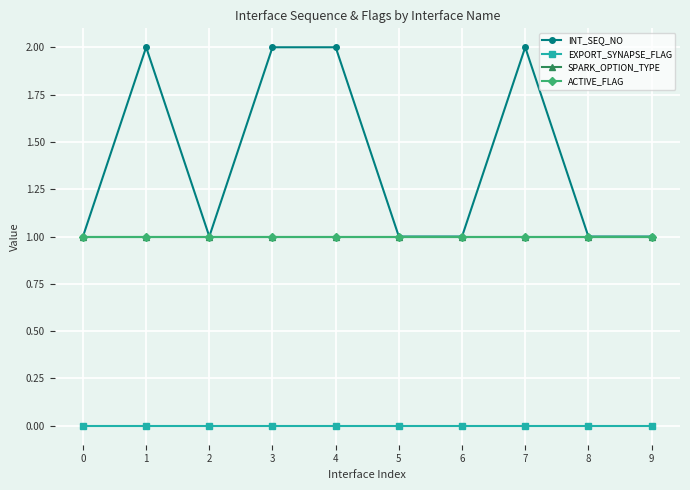

What is the value of the SPARK_OPTION_TYPE point at the 3rd from the left?

1